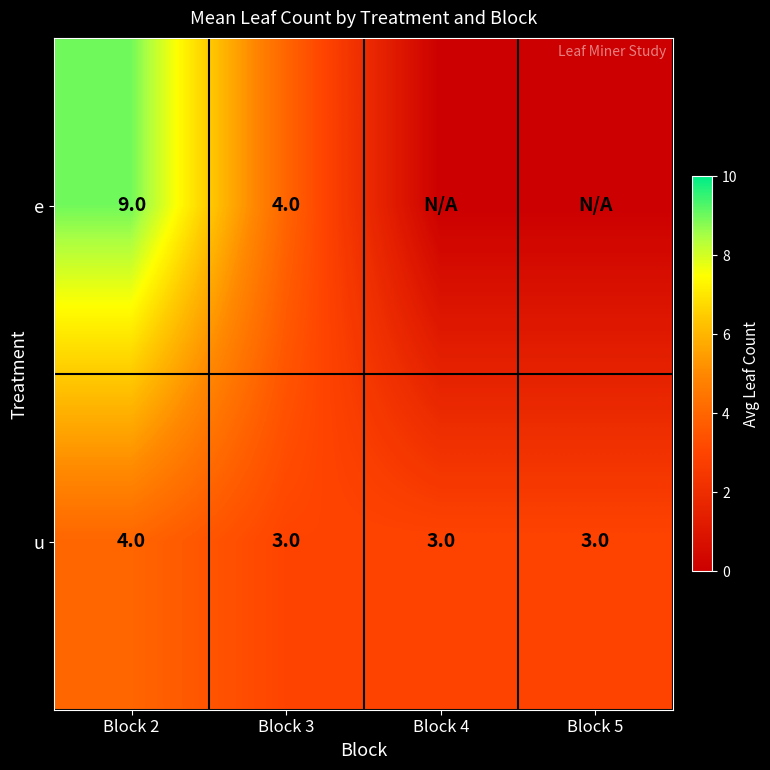

What is the sum of all u values?

13